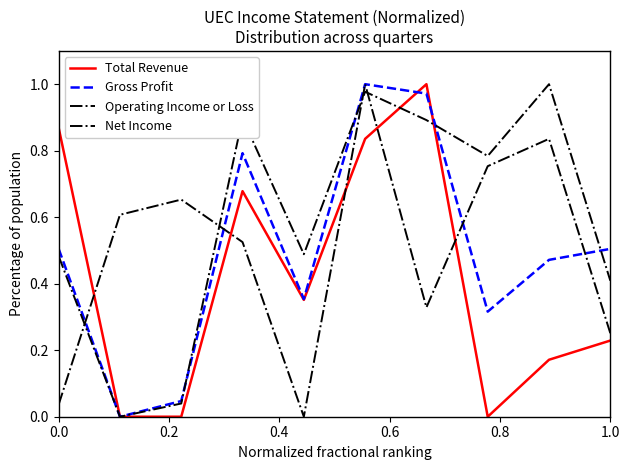

Does the chart have visible grid lines?

No